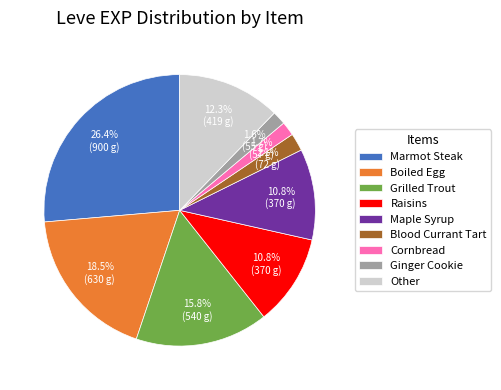

Which category has the biggest portion of the pie?

Marmot Steak